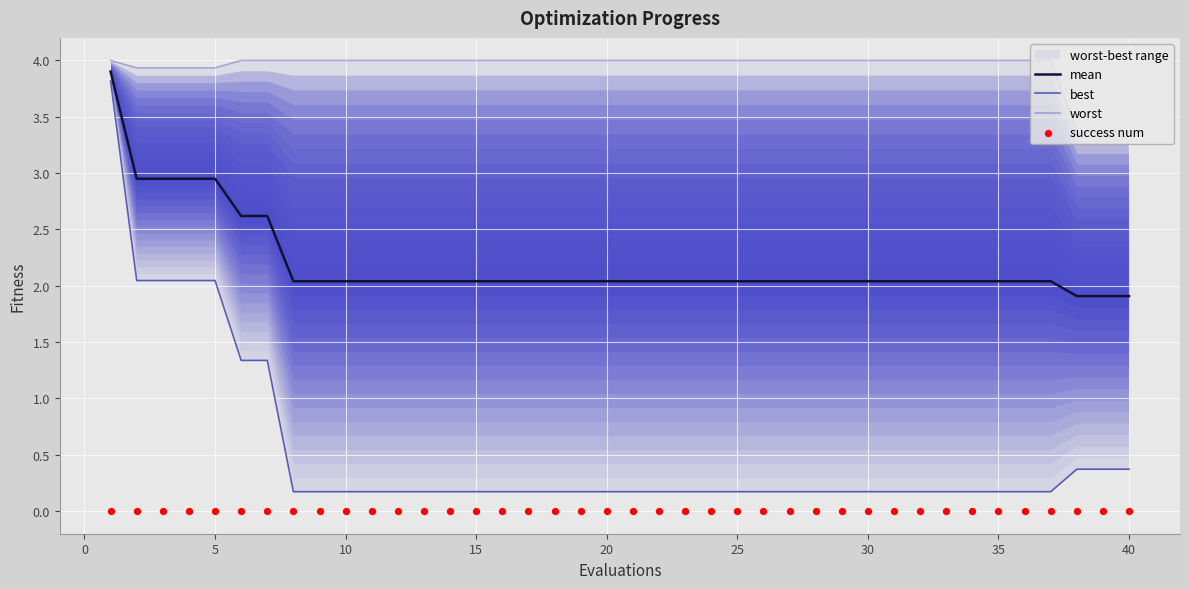

Which series has the largest total across all categories?

worst